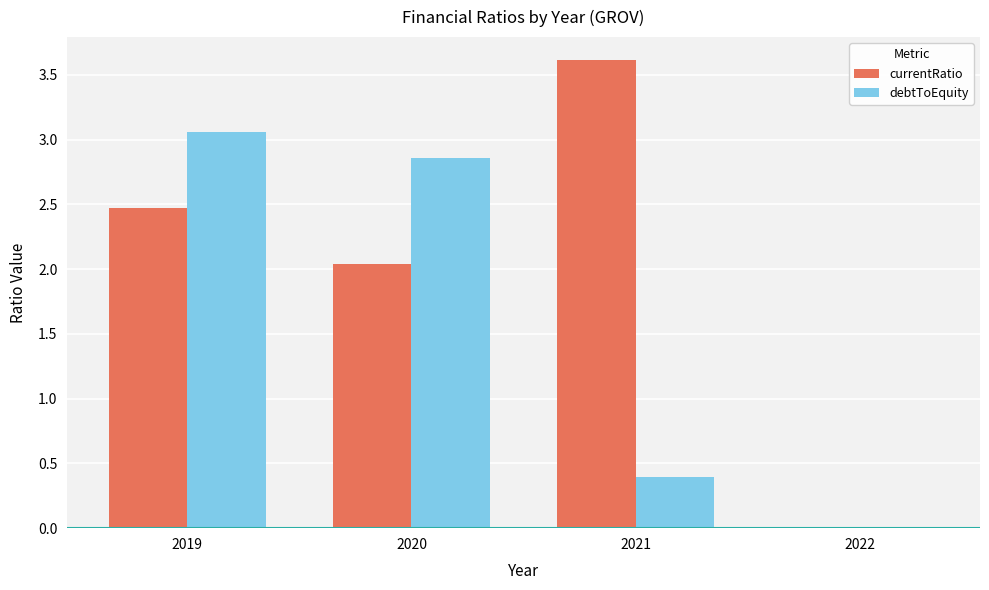

What is the difference between the debtToEquity values at 2021 and 2022?

0.4